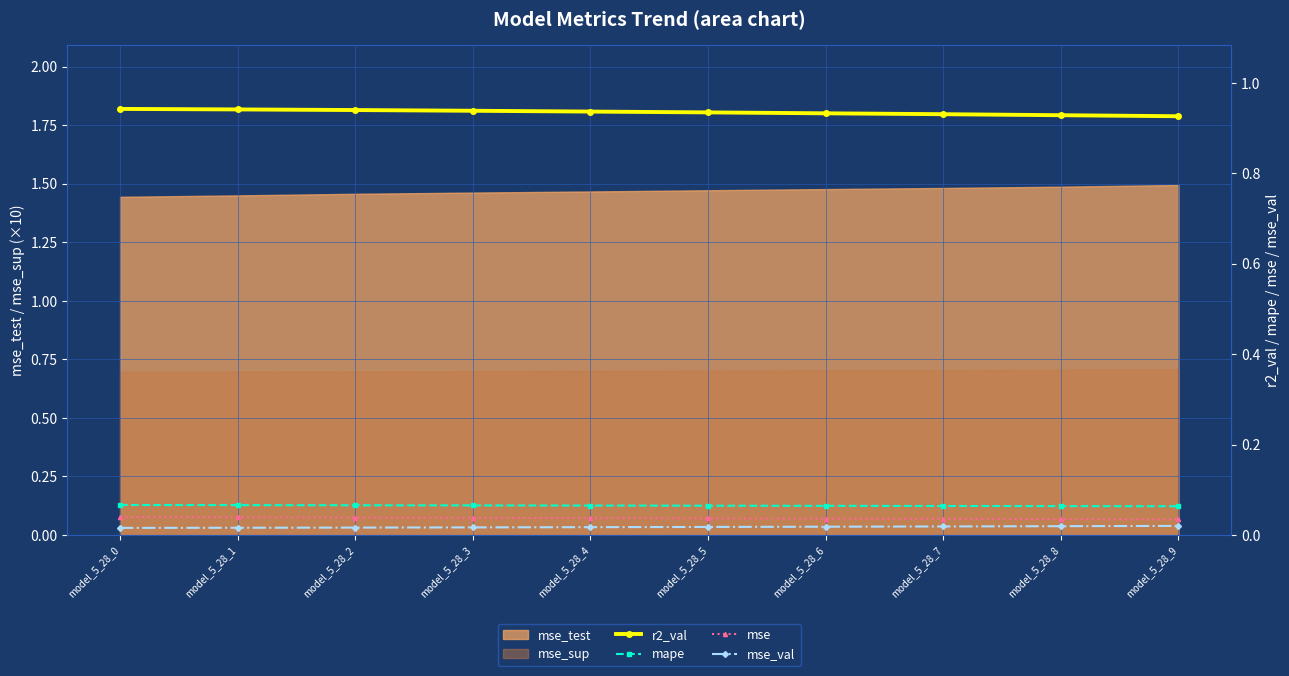

At which category does the chart reach its minimum across all series?

model_5_28_0